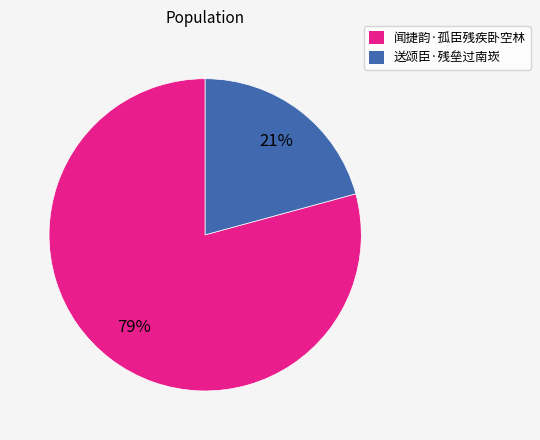

Which category has the biggest portion of the pie?

闻捷韵·孤臣残疾卧空林